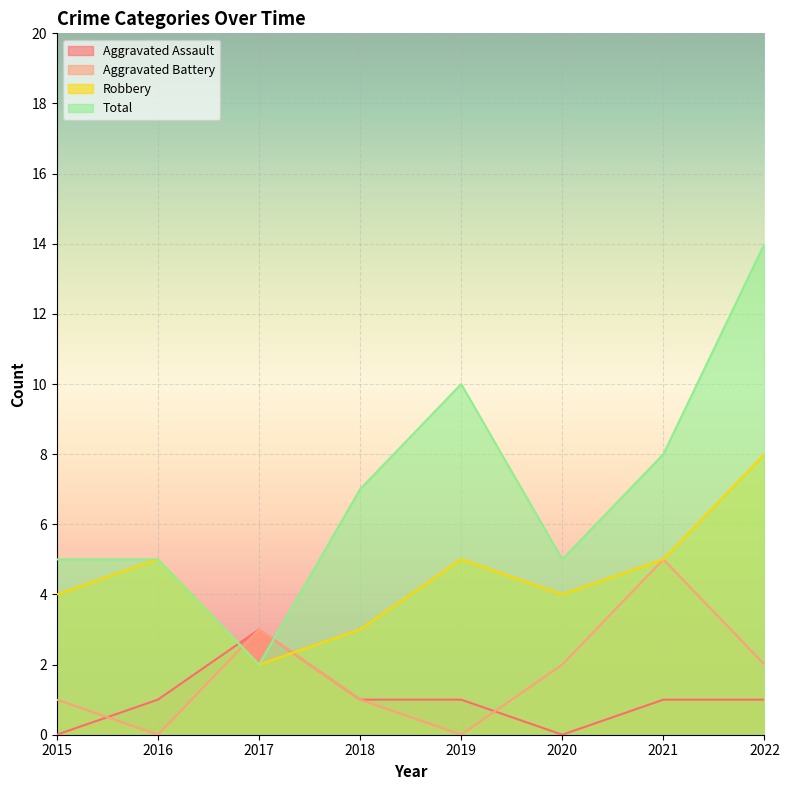

What is the spread (max minus min) of values at 2018?

6